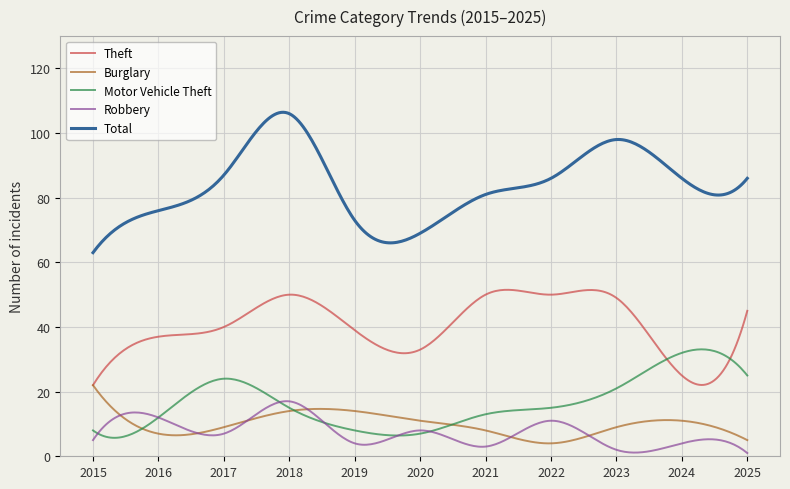

What is the difference between the second highest and second lowest values in the Burglary series?

17.1